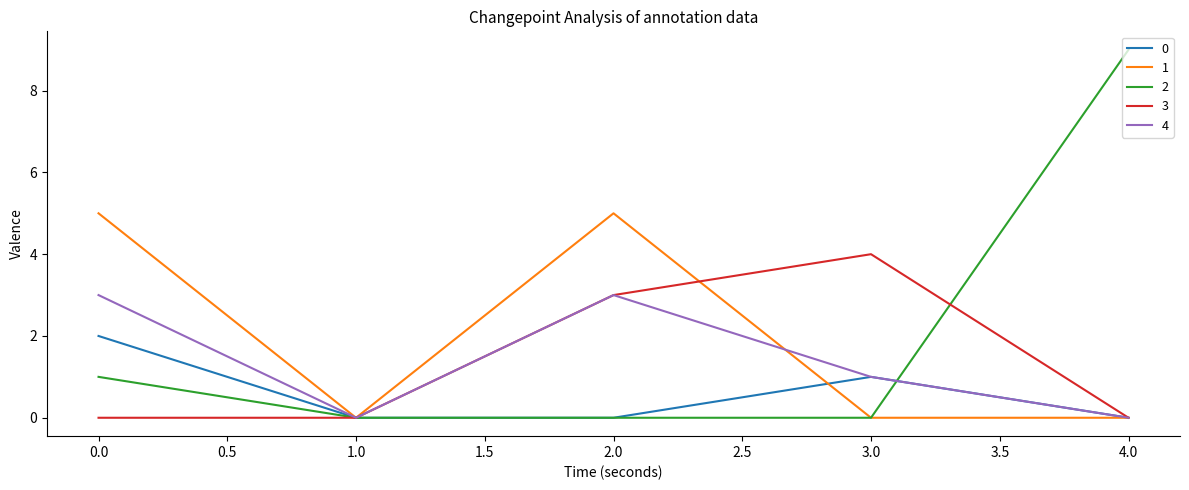

Where is the first local minimum for 1?

1.0